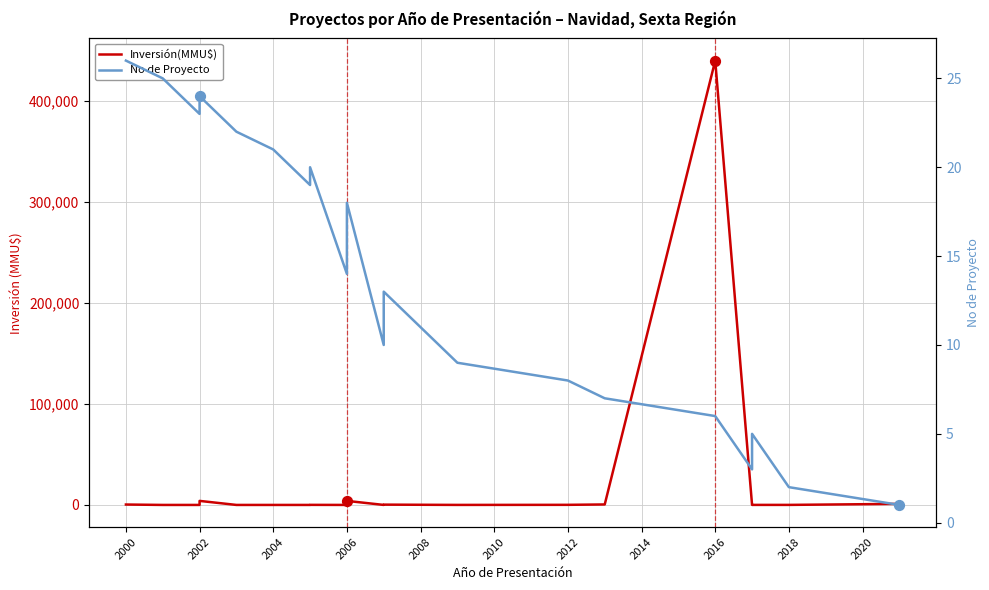

Is the value of No de Proyecto at 2002 greater than the value of Inversión(MMU$) at 2000?

No